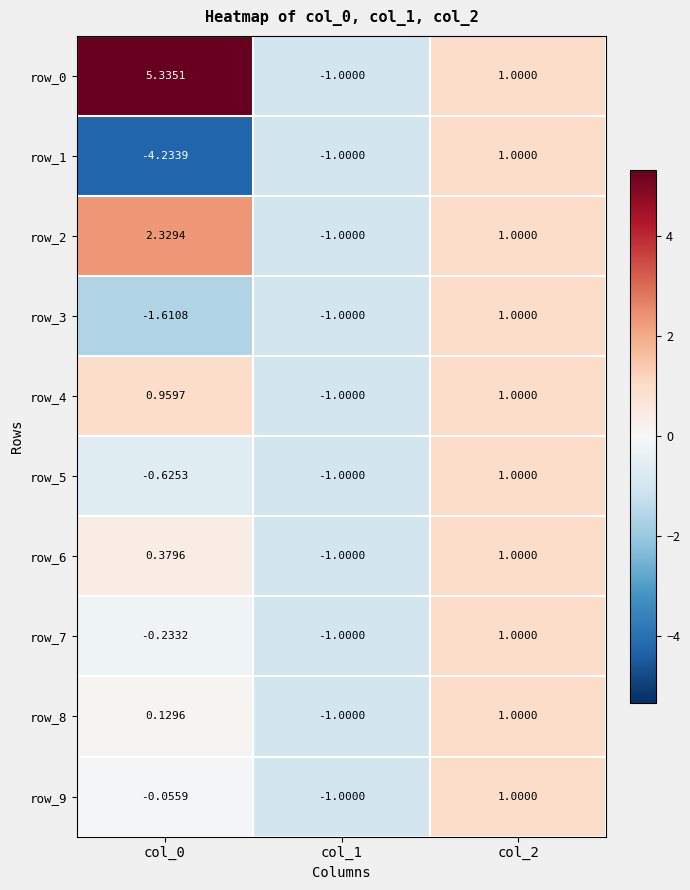

Between col_0 and col_2, which series saw the biggest shift?

row_1